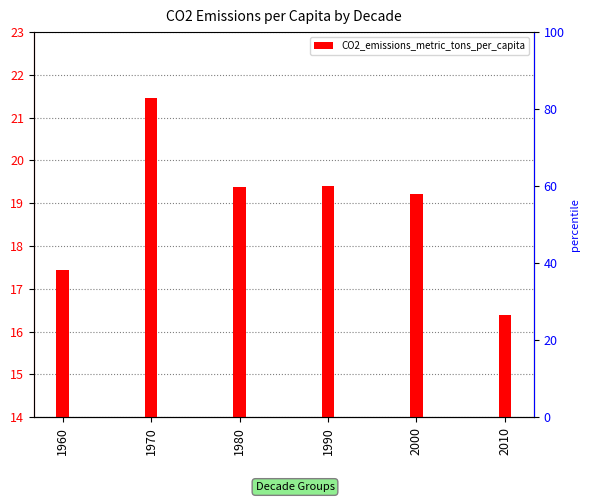

List the labels in order of value, smallest first.

2010, 1960, 2000, 1980, 1990, 1970